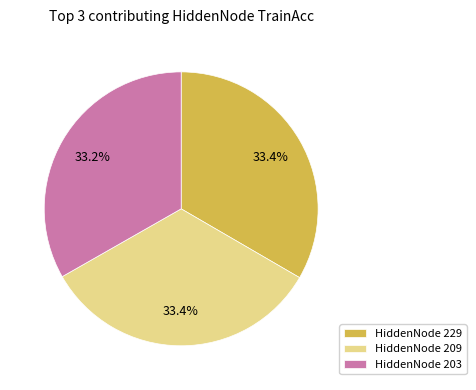

What portion of the pie excludes HiddenNode 209?

66.6%